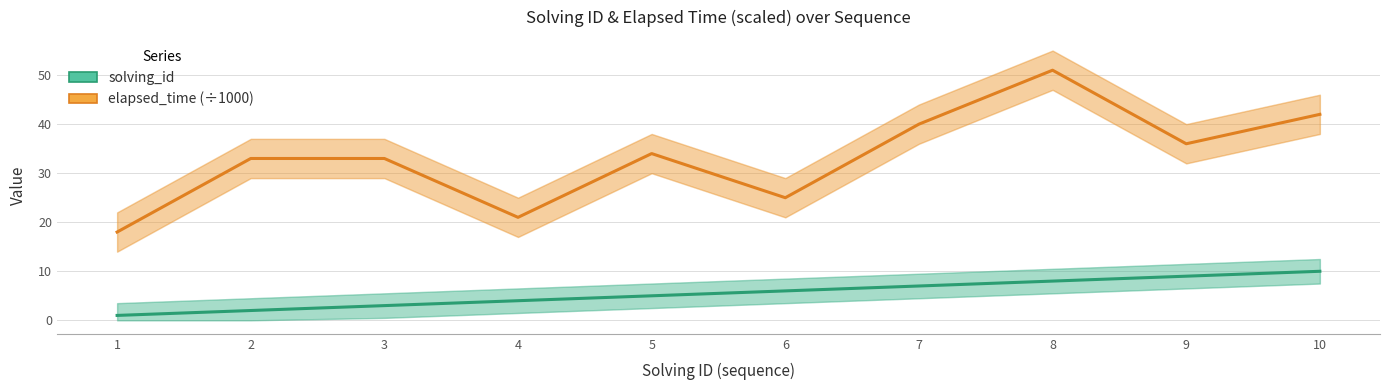

At 6, list the series in order from smallest to largest.

solving_id, elapsed_time (÷1000)